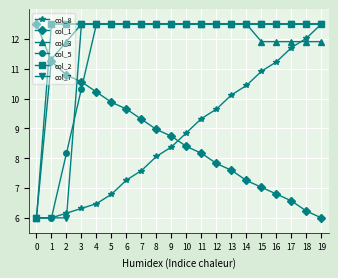

What is the difference between the highest and lowest values at 4?

6.0